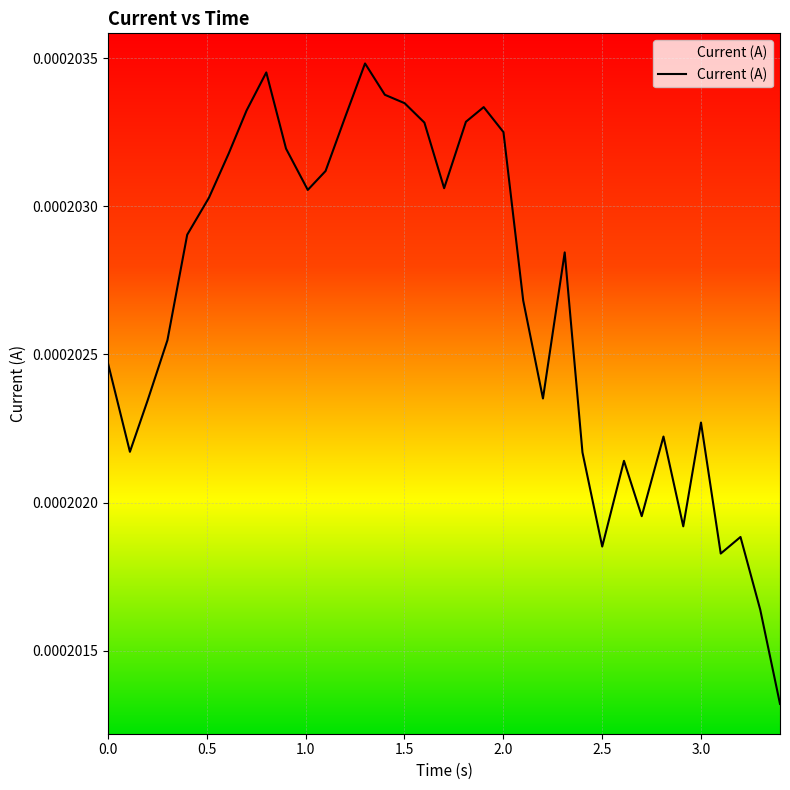

The chart shows a value of 0.0 at 3.101182699203491. True or false?

True